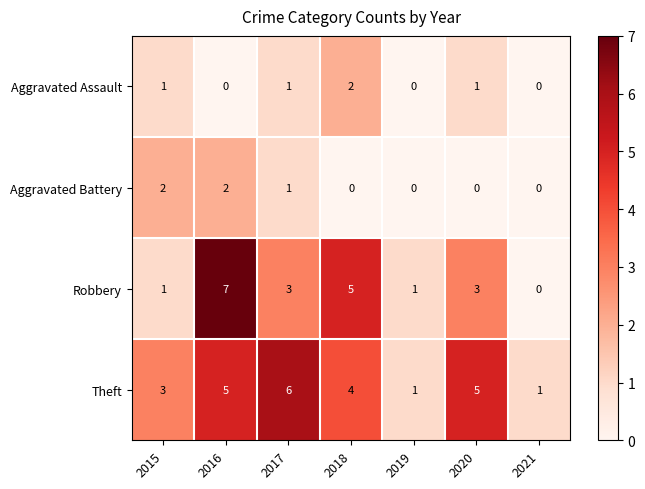

What is the difference between the maximum and minimum values in the Theft series?

5